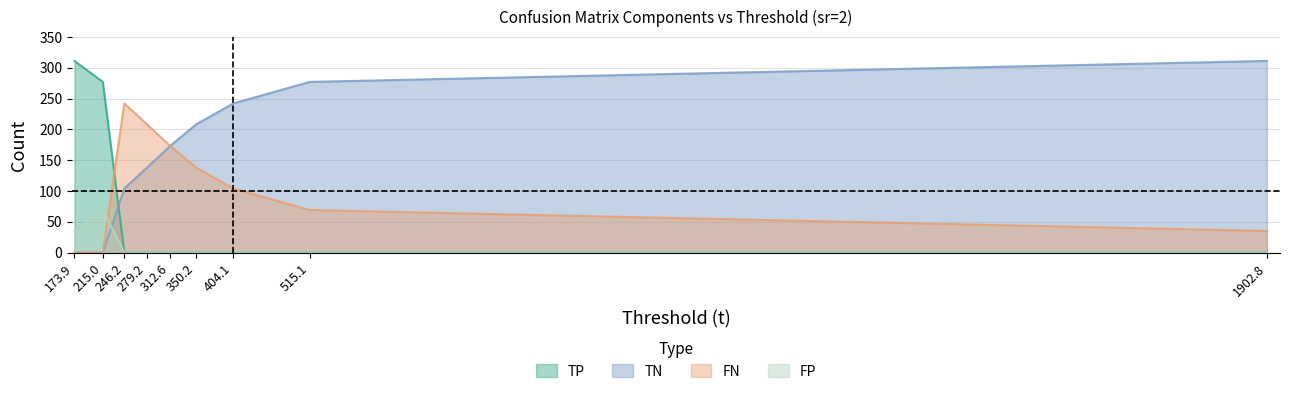

True or false: TN and FP cross at least once.

True